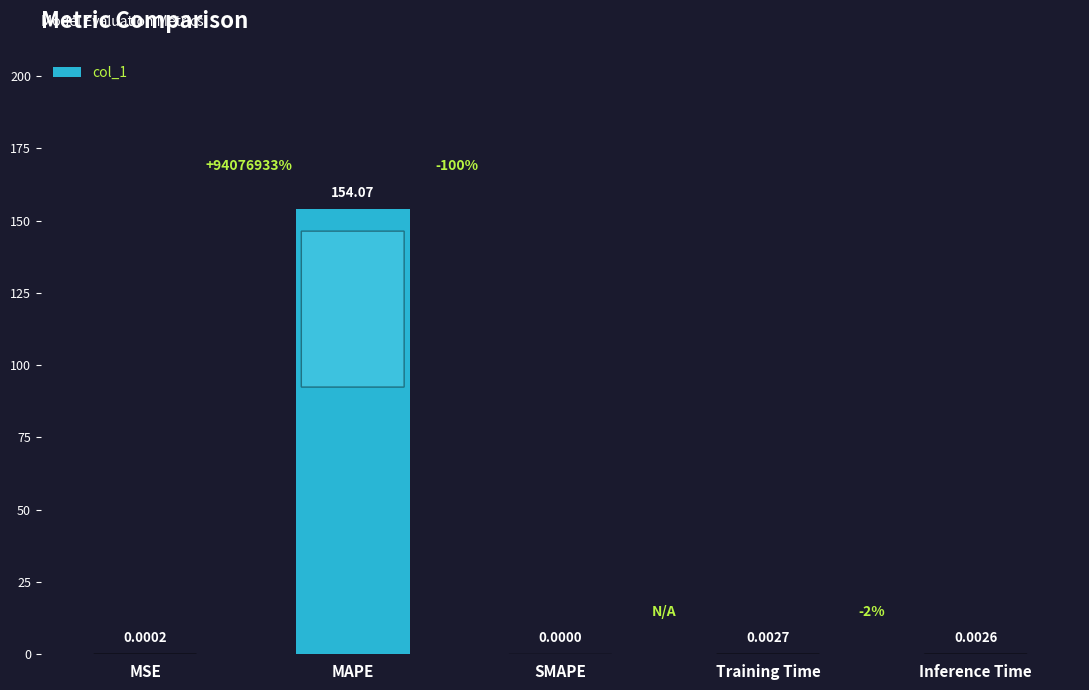

At which label is the value closest to 77?

Training Time